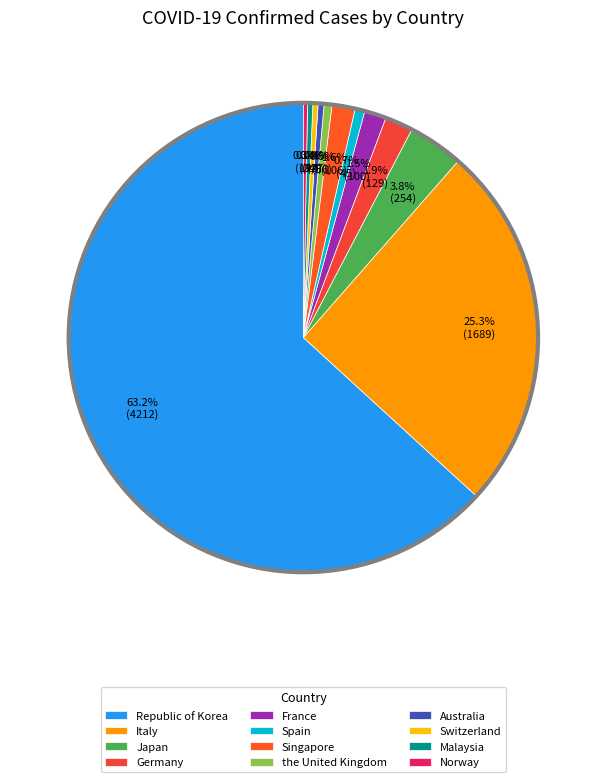

Which slice is the largest?

Republic of Korea